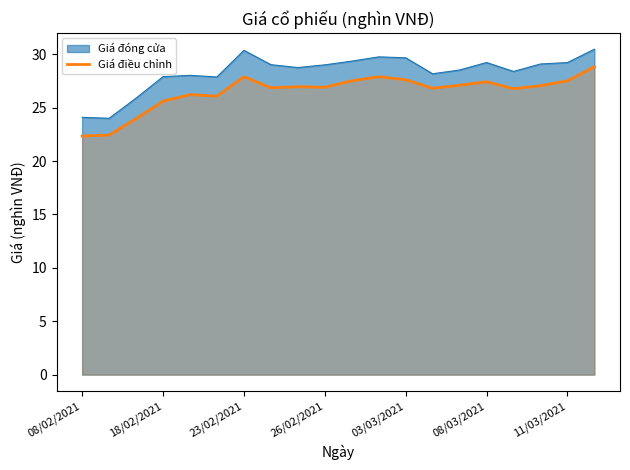

What is the difference between the maximum and minimum values?

6.5